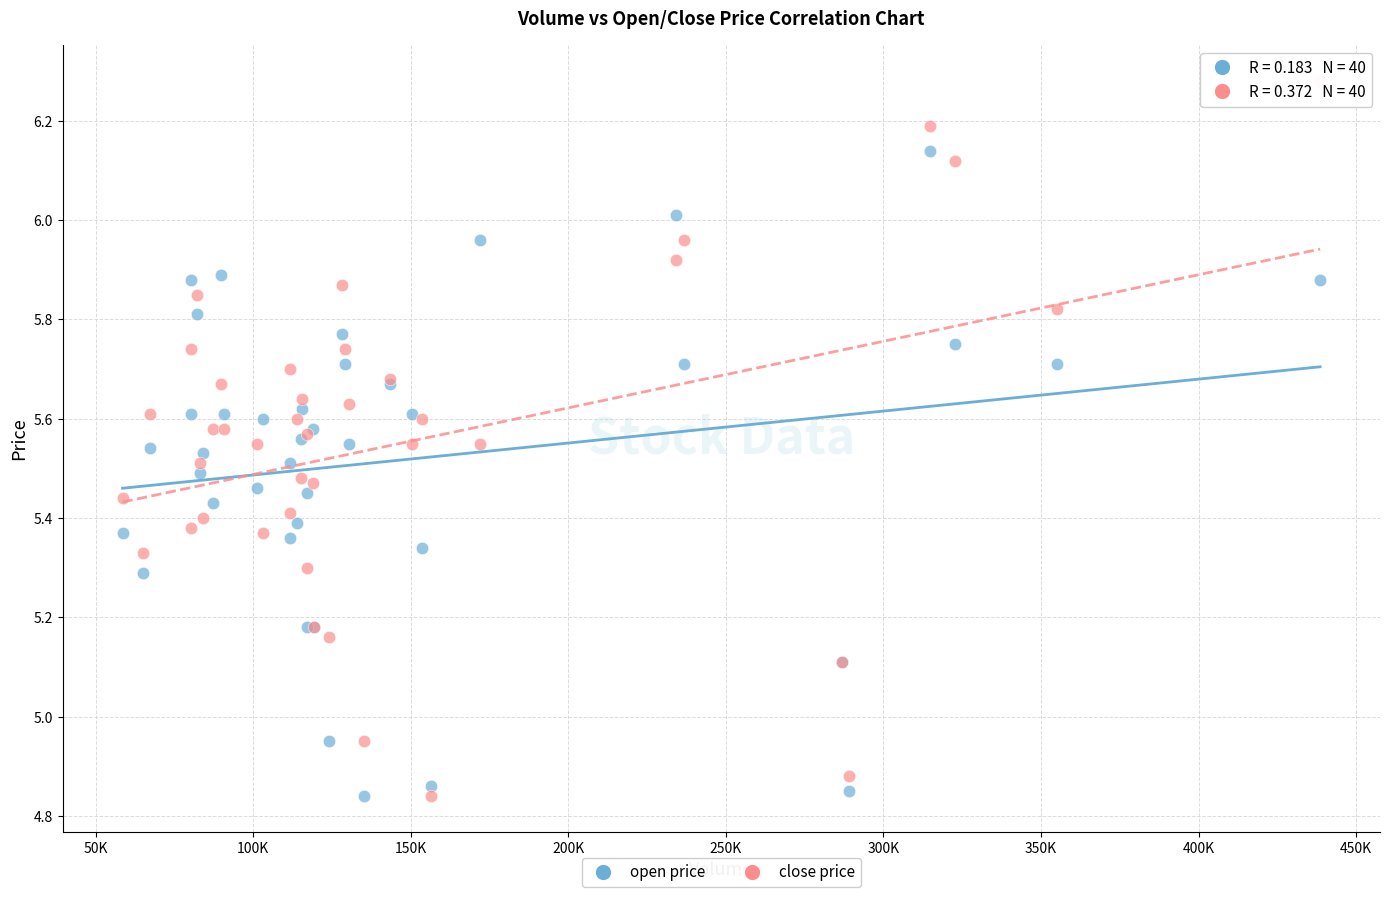

Which series contains the highest Y value?

close price